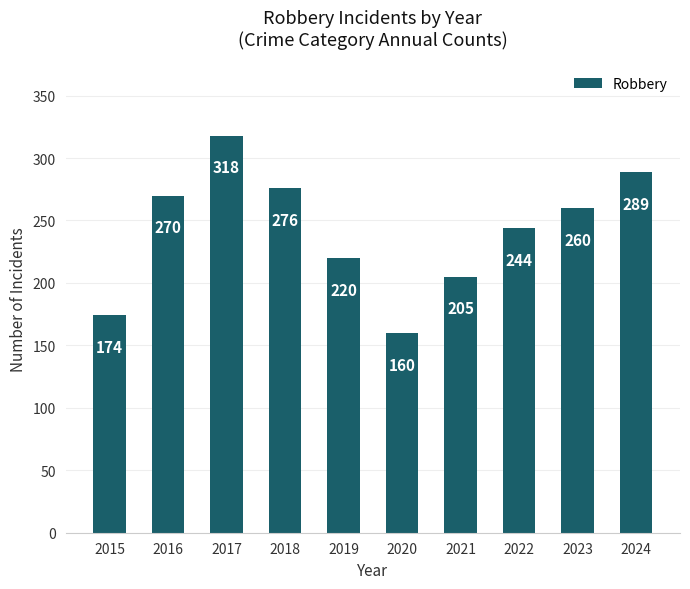

Reading left to right, what are all the values shown in this chart?

174	270	318	276	220	160	205	244	260	289